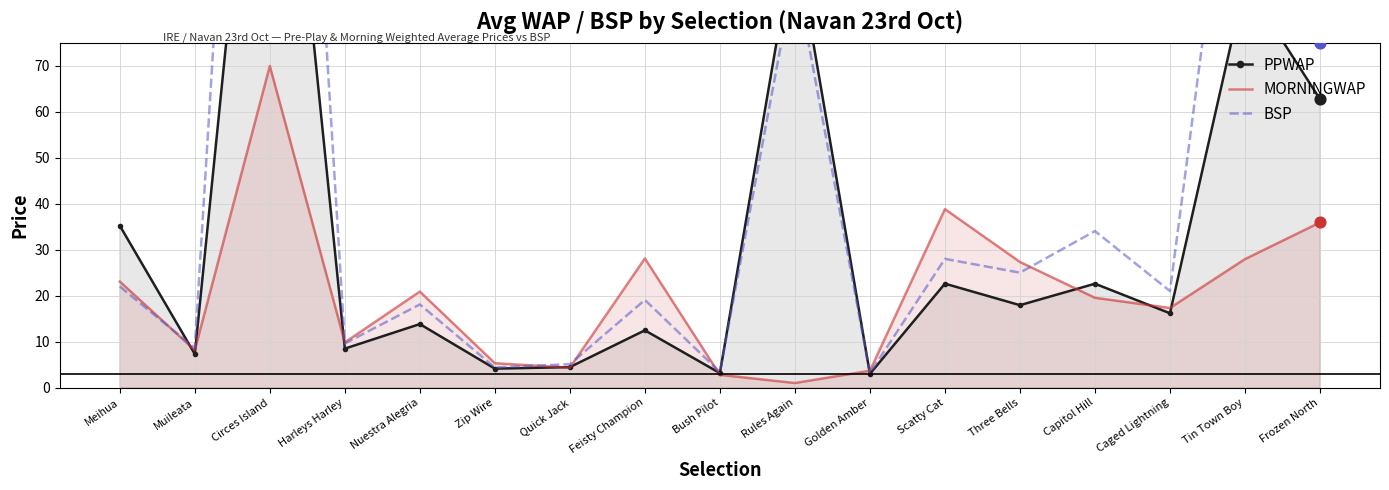

Which series has the largest total across all categories?

BSP